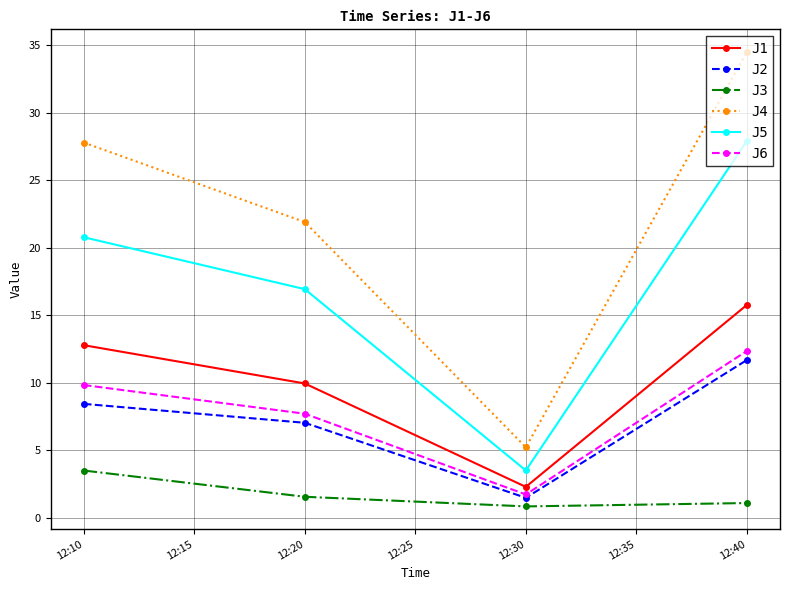

What is the total value across all series at 12:10?

83.0